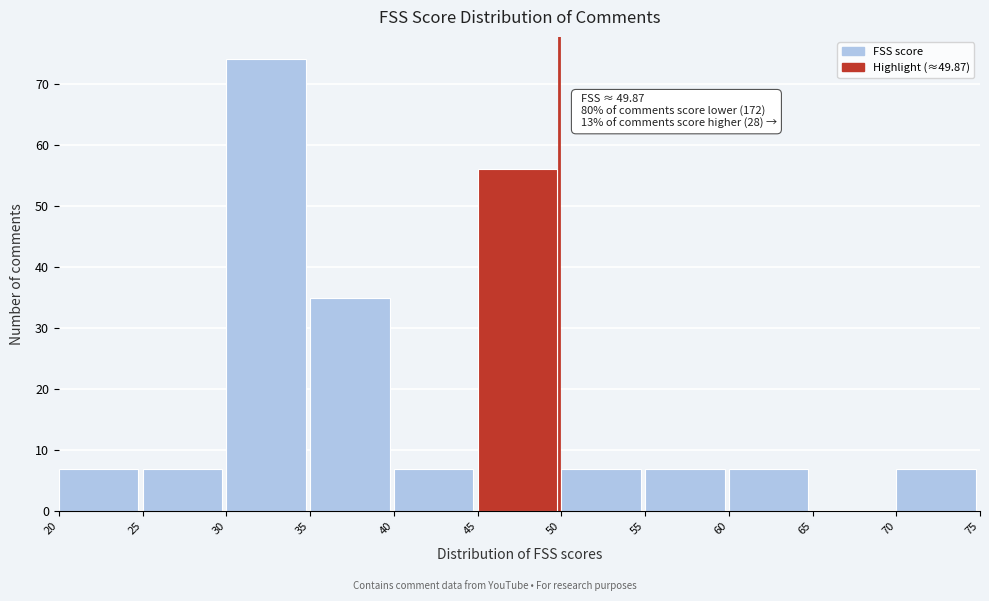

Which range on the x-axis has the tallest bar?

30 to 35